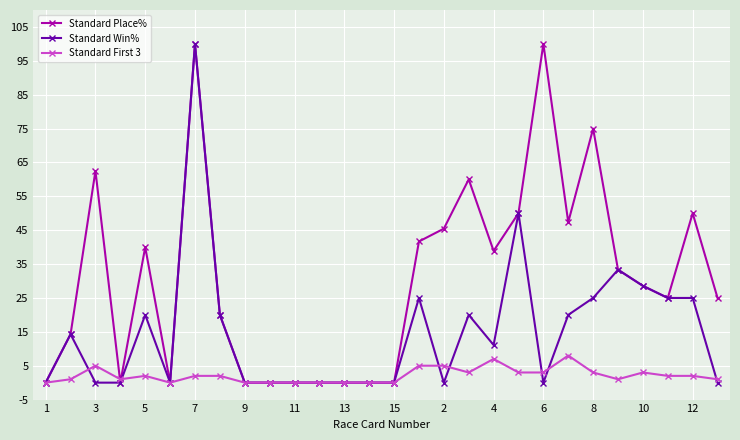

What is the value of the Standard Place% point at the 8th from the left?

20.0